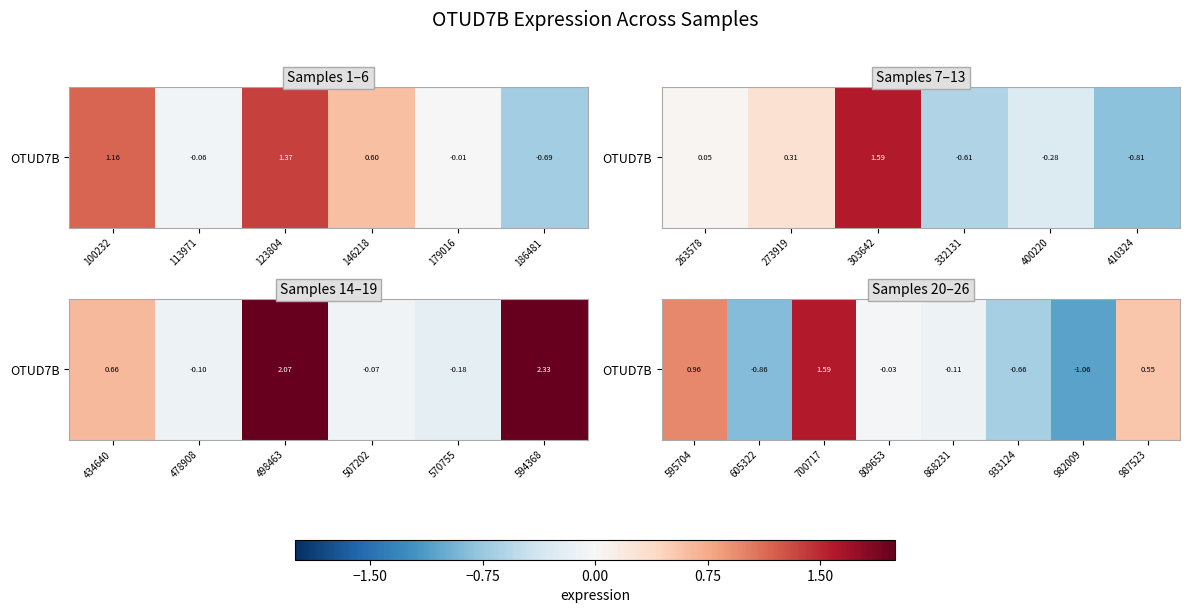

Between 982009 and 809653, which is larger?

809653